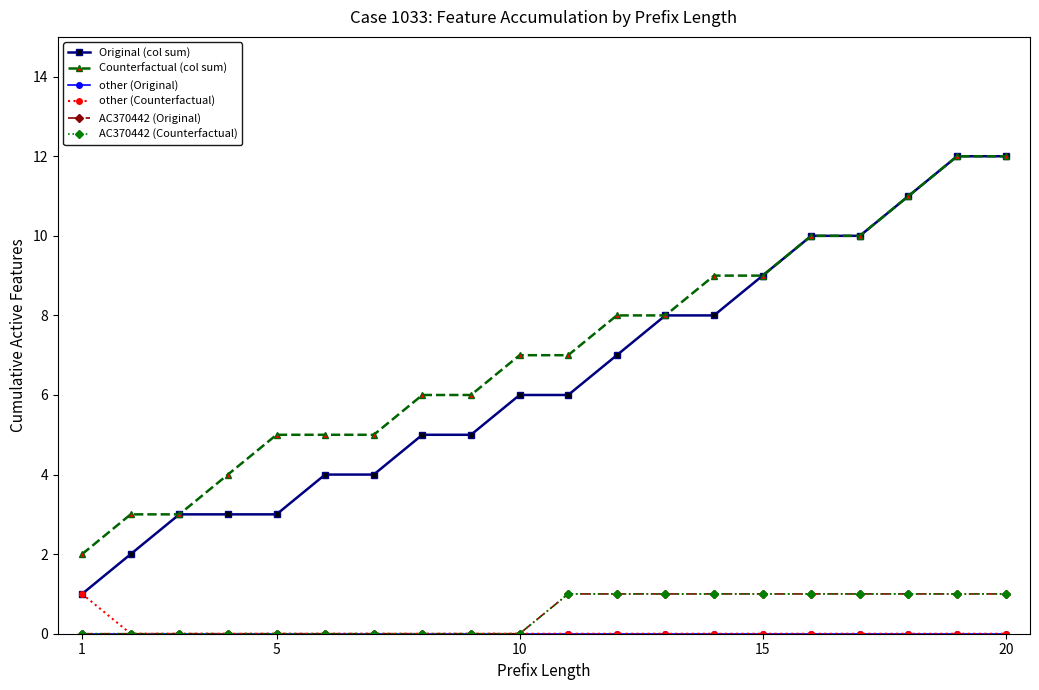

Which series has the largest range (max minus min)?

Original (col sum)